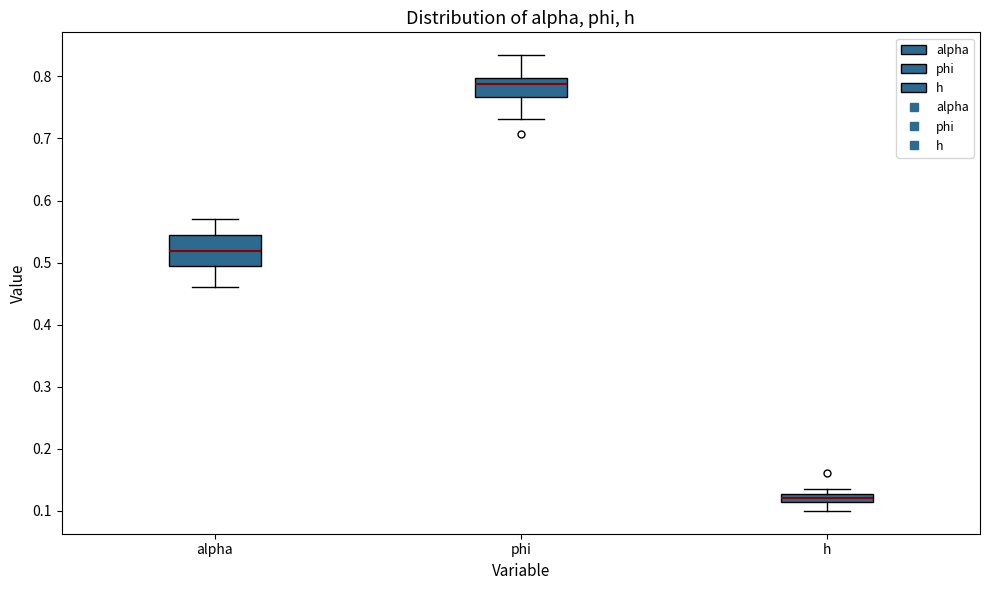

Comparing the boxes themselves (not the whiskers), which one is the tallest?

alpha